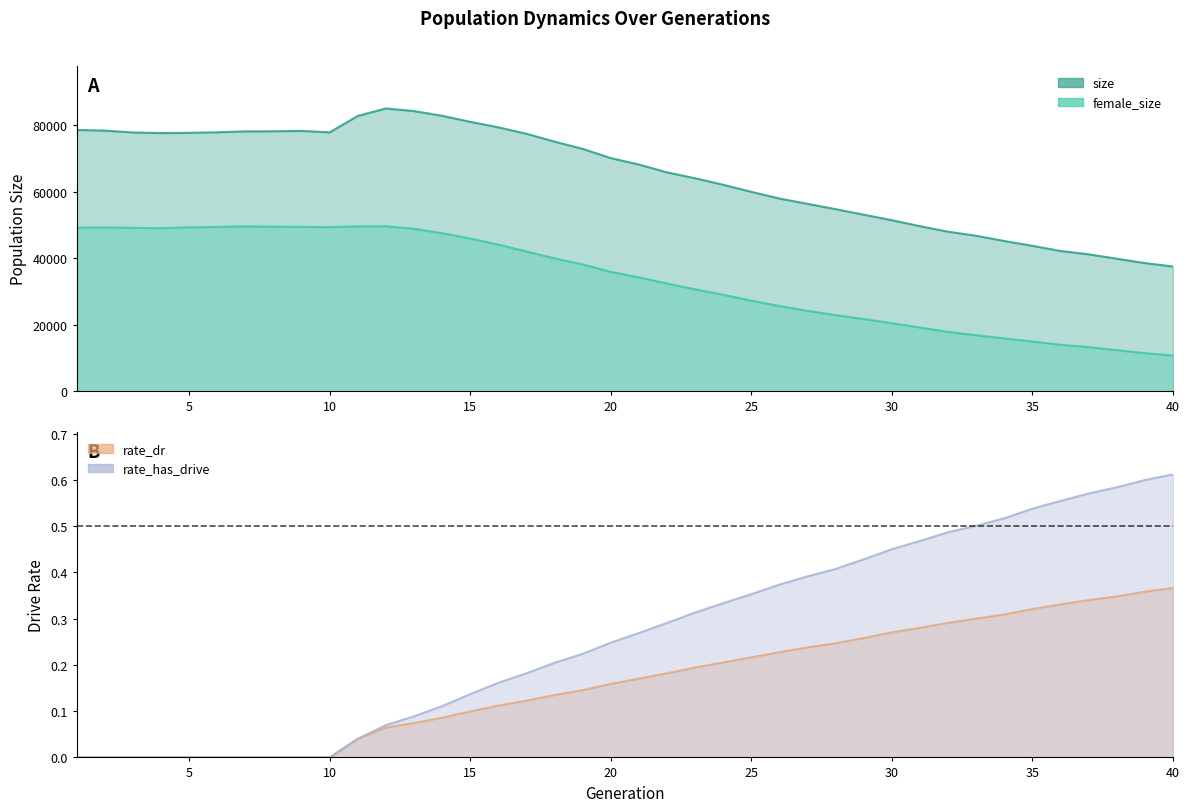

The value of rate_dr at 5 is 0.1. True or false?

False